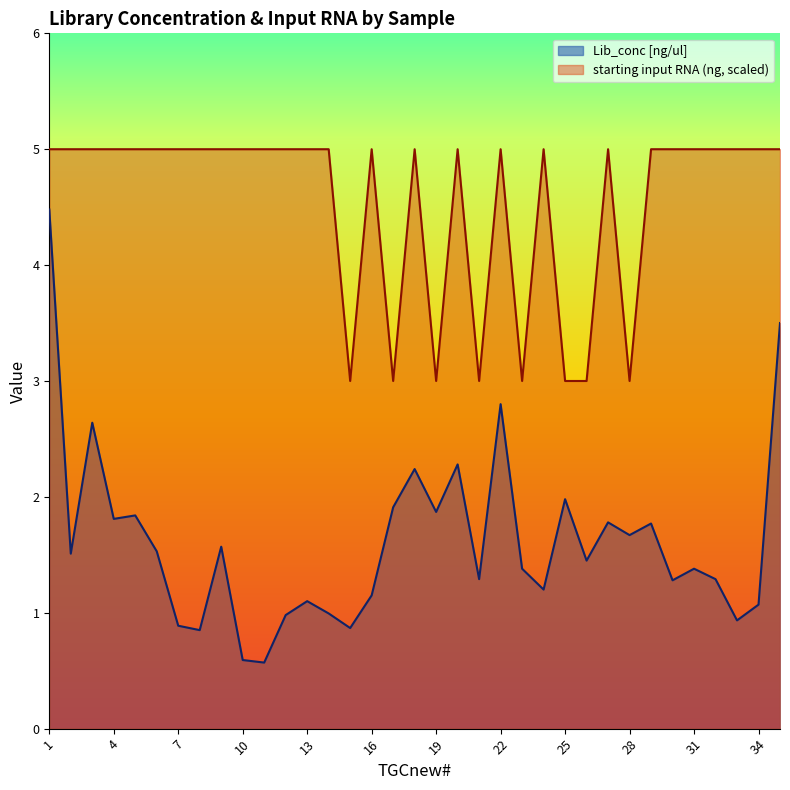

Reading left to right, extract all data points from this chart.

Lib_conc [ng/ul]: 1=4.5	2=1.5	3=2.6	4=1.8	5=1.8	6=1.5	7=0.9	8=0.8	9=1.6	10=0.6	11=0.6	12=1.0	13=1.1	14=1.0	15=0.9	16=1.1	17=1.9	18=2.2	19=1.9	20=2.3	21=1.3	22=2.8	23=1.4	24=1.2	25=2.0	26=1.4	27=1.8	28=1.7	29=1.8	30=1.3	31=1.4	32=1.3	33=0.9	34=1.1	35=3.5
starting input RNA (ng): 1=5.0	2=5.0	3=5.0	4=5.0	5=5.0	6=5.0	7=5.0	8=5.0	9=5.0	10=5.0	11=5.0	12=5.0	13=5.0	14=5.0	15=3.0	16=5.0	17=3.0	18=5.0	19=3.0	20=5.0	21=3.0	22=5.0	23=3.0	24=5.0	25=3.0	26=3.0	27=5.0	28=3.0	29=5.0	30=5.0	31=5.0	32=5.0	33=5.0	34=5.0	35=5.0